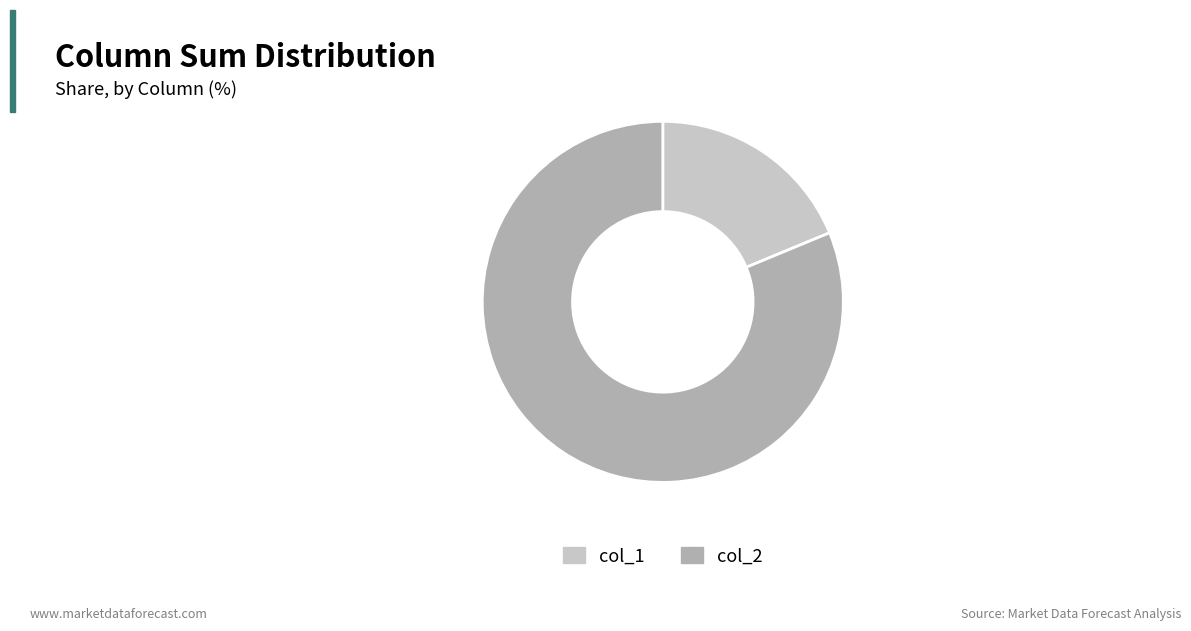

Which slice is the smallest?

col_1